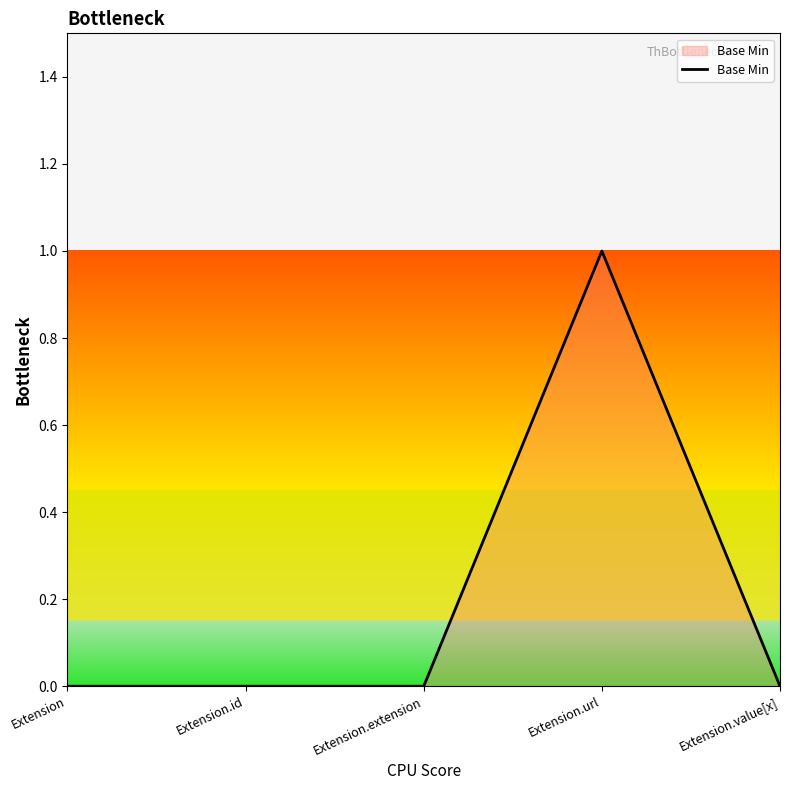

The chart shows a value of 0 at Extension.extension. True or false?

True